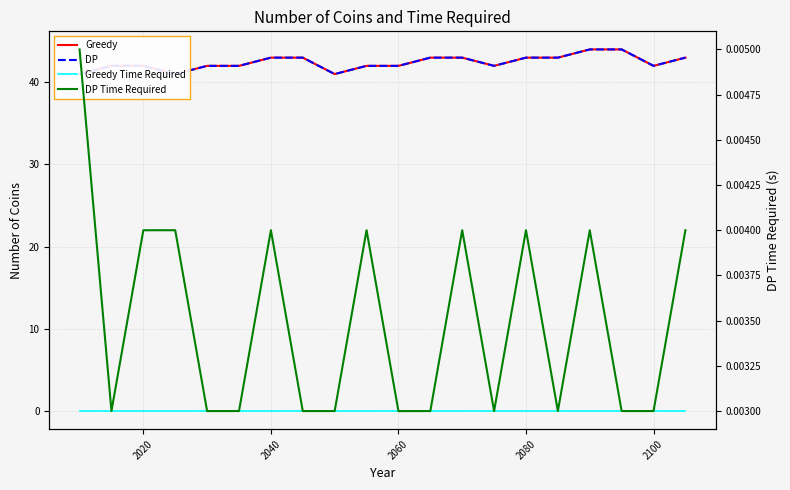

Is the value of Greedy at 14 greater than the value of Greedy Time Required at 2000?

Yes